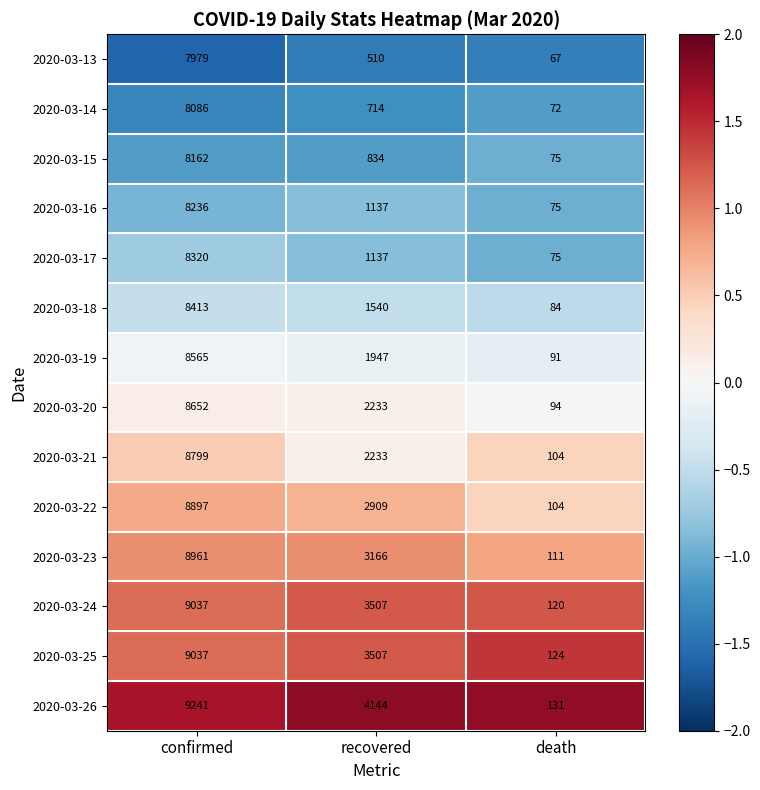

Which series has the largest range (max minus min)?

2020-03-26